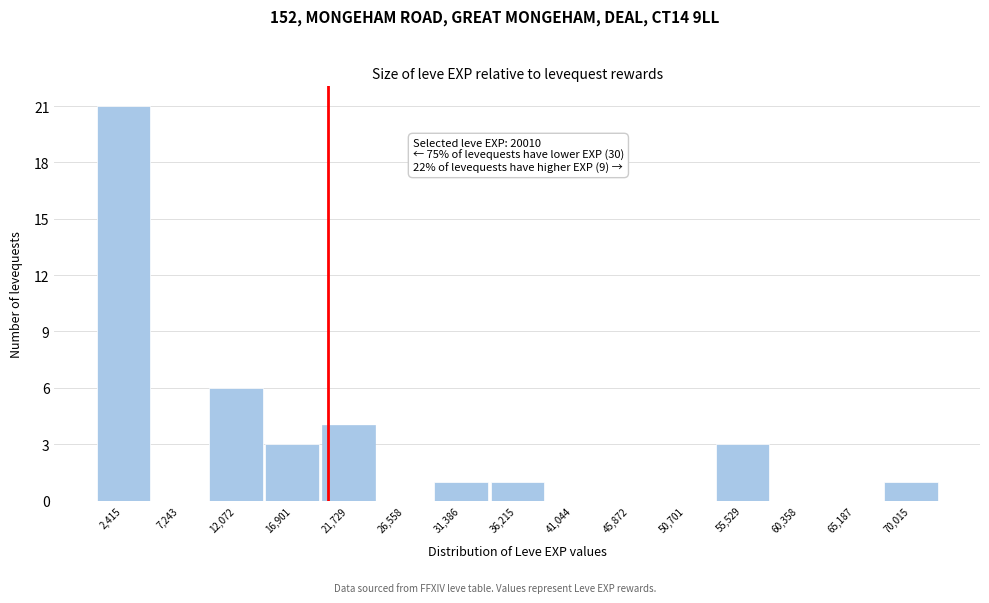

Over which range of the x-axis is the bar tallest?

0 to 5000